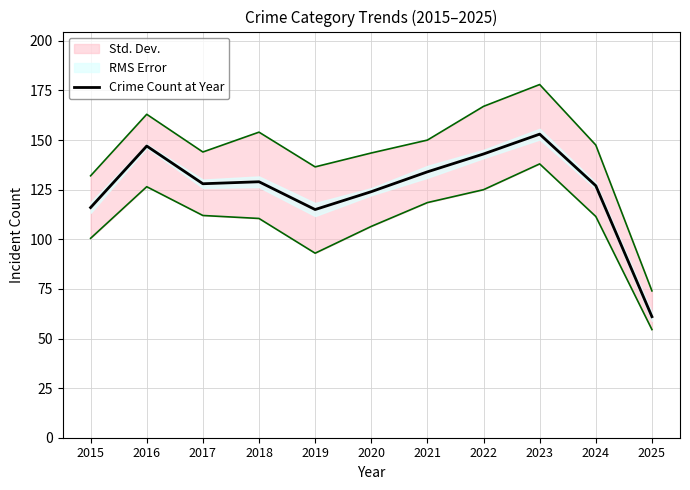

Between 2017 and 2020, which is larger?

2017